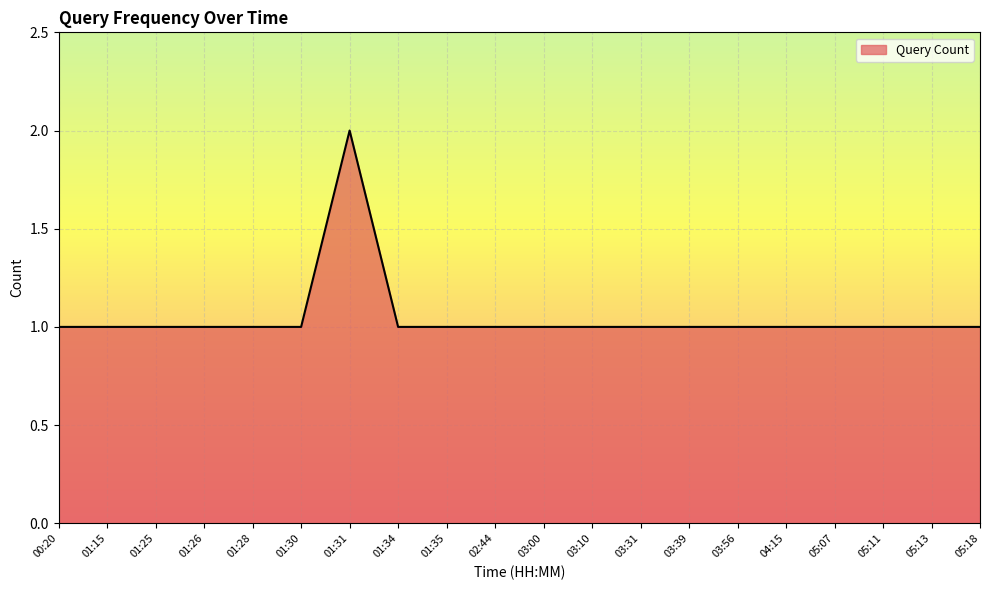

How many lines are shown in the chart?

1